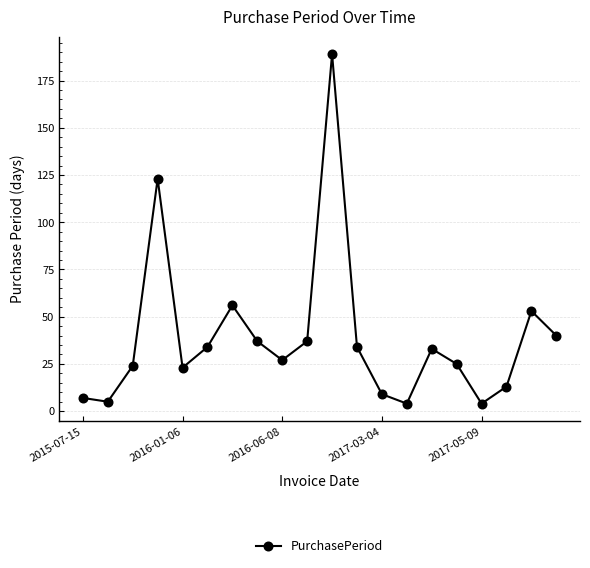

How many interior local peaks (higher than both neighbors) does the data have?

5